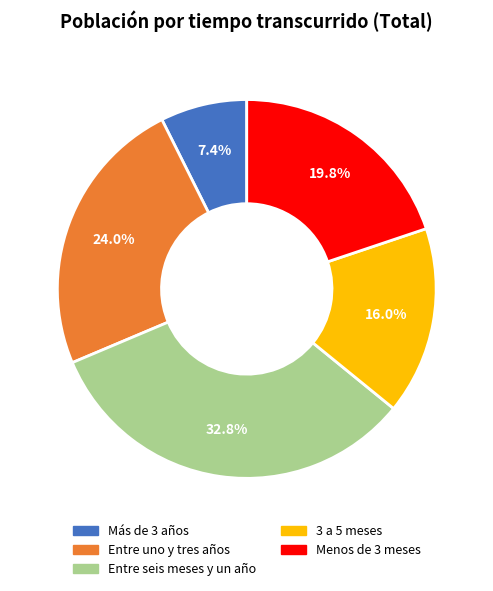

Count the number of slices in the pie.

5